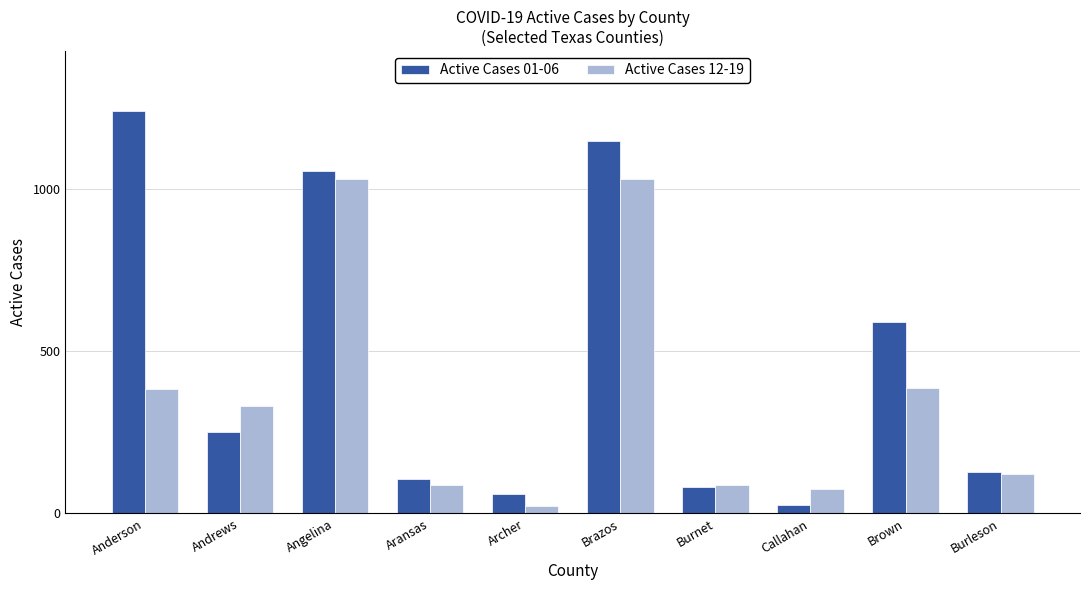

What is the label of the 5th bar from the left?

Archer